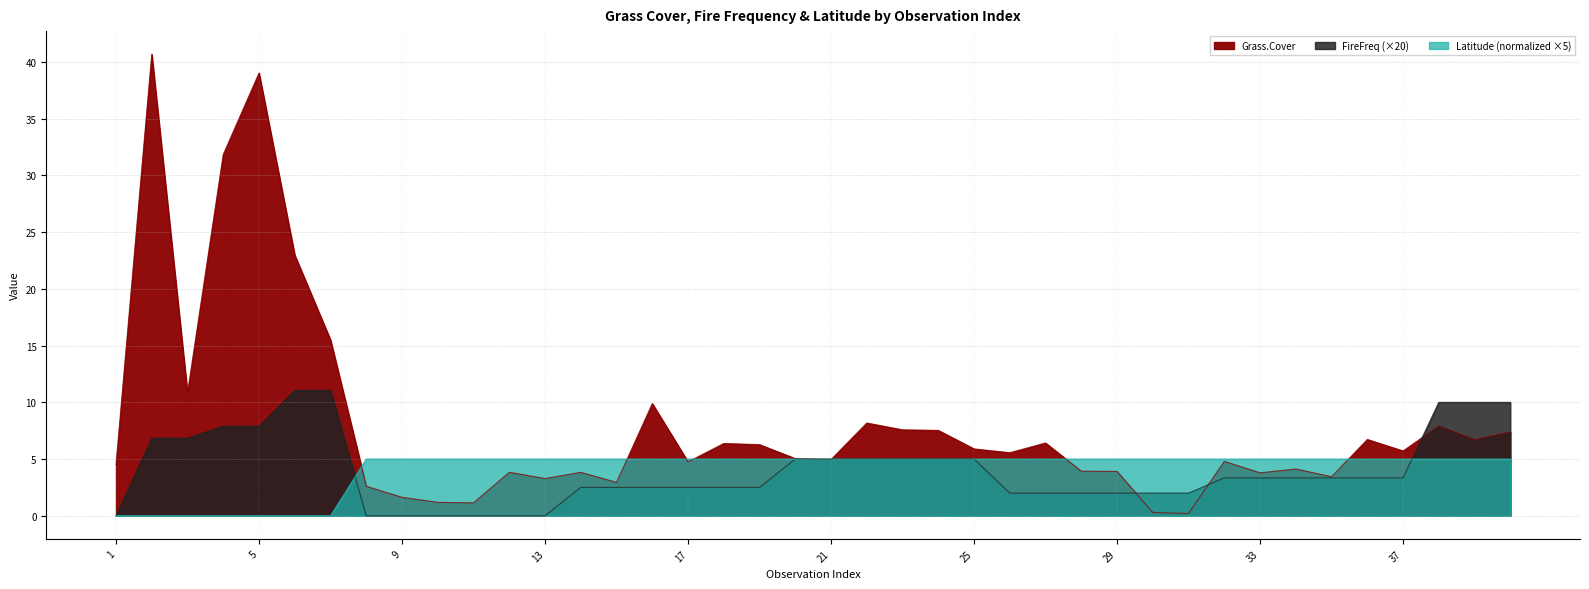

What is the minimum value for Grass.Cover?

0.2